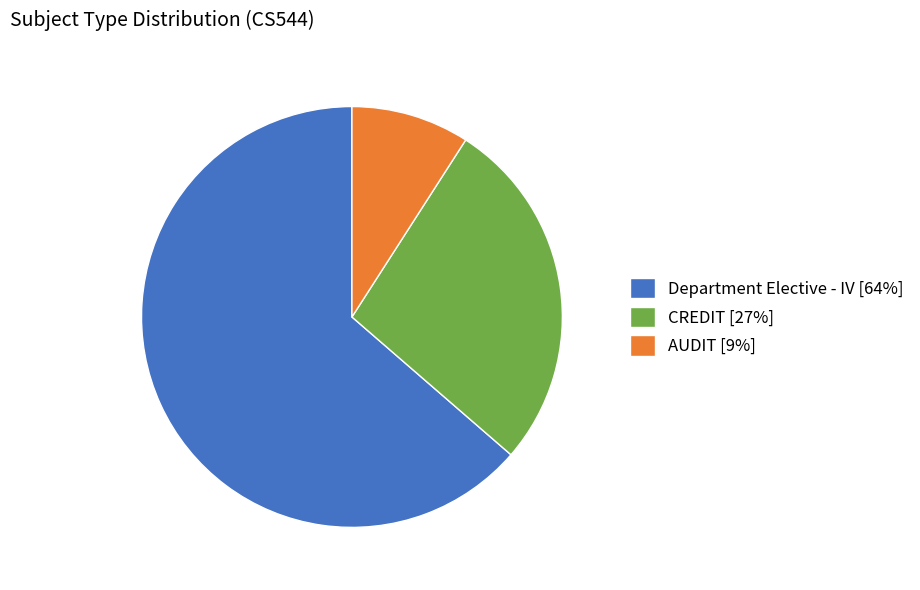

Between AUDIT [9%] and Department Elective - IV [64%], which is larger?

Department Elective - IV [64%]